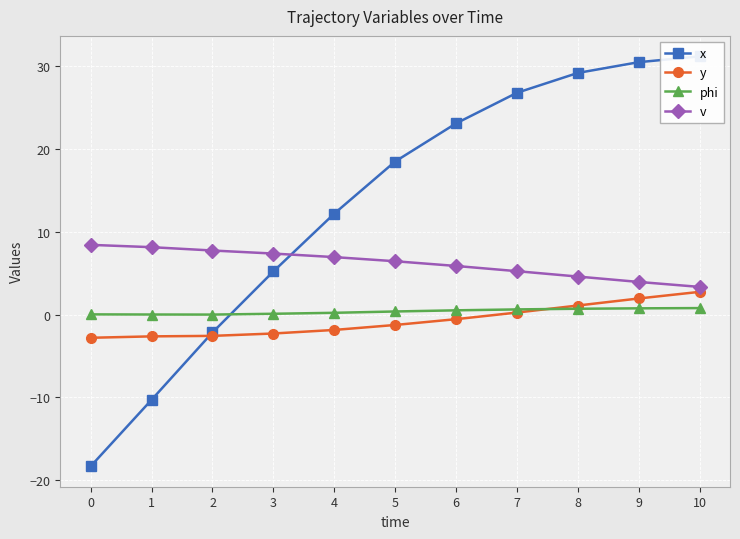

True or false: v has more than 1 points higher than both neighbors.

False